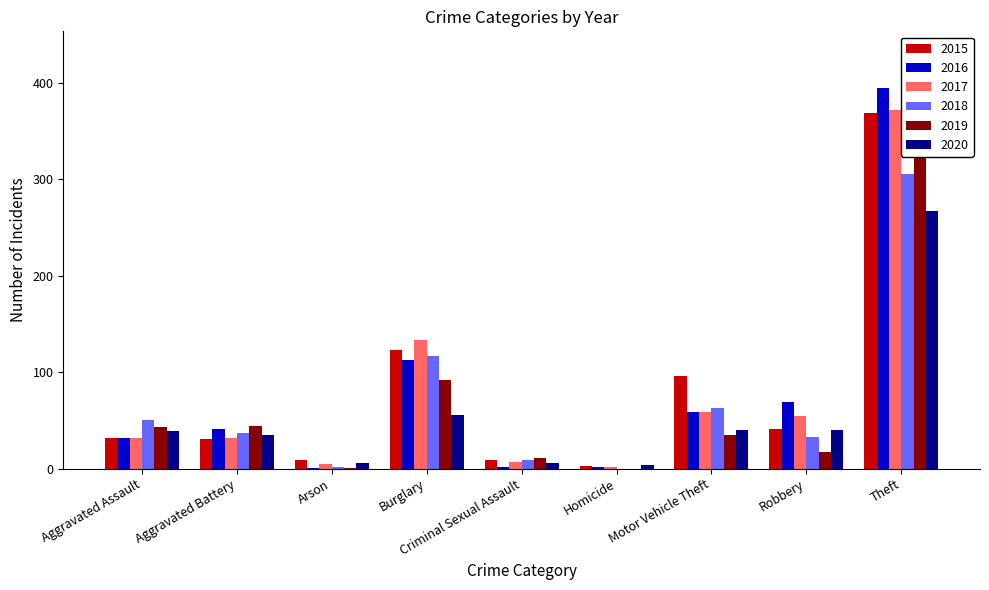

Where does the 2015 series first go above 32?

Burglary